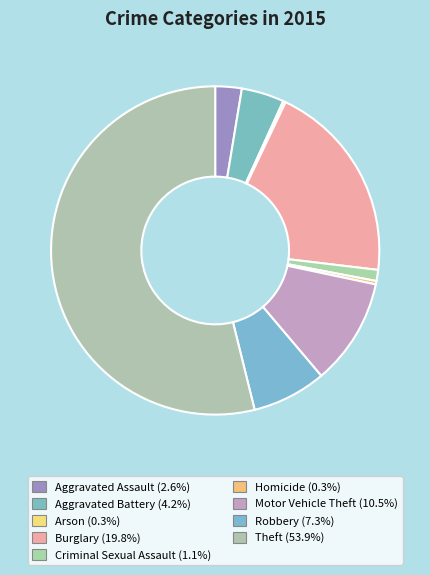

True or false: Arson accounts for 5% of the total.

False